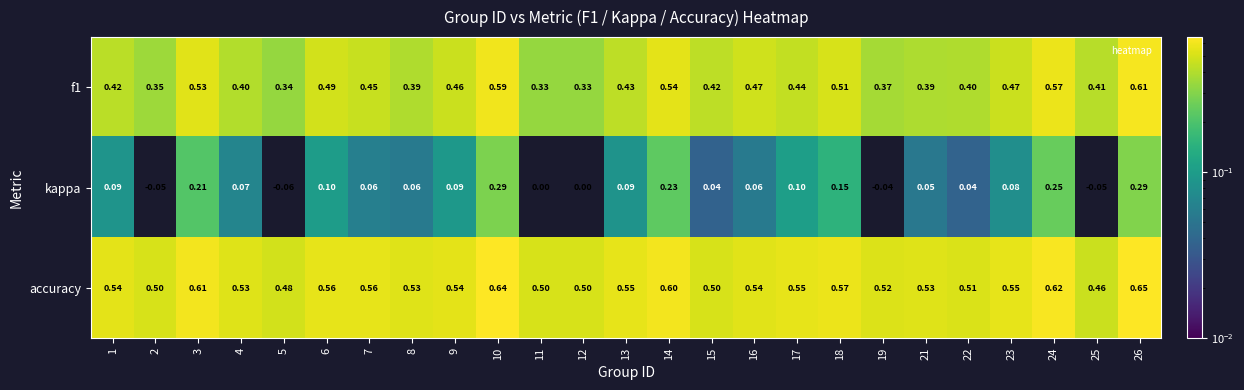

Which series changed the most between 7 and 15?

accuracy